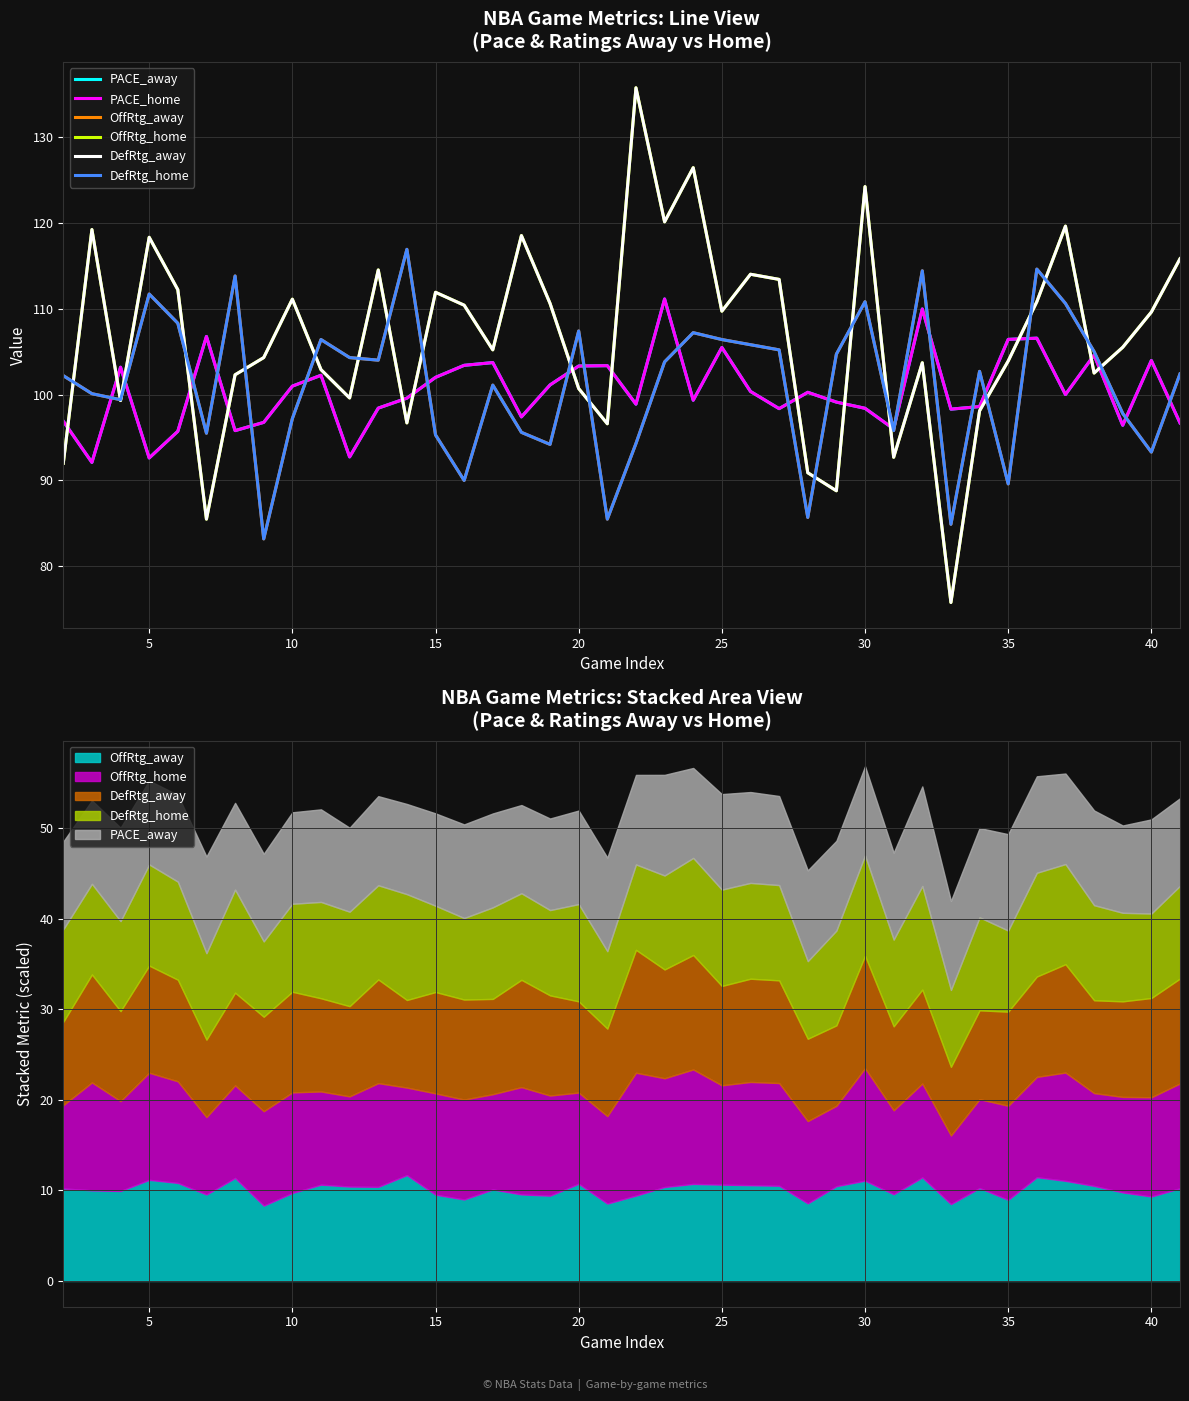

How many interior local peaks does the PACE_home series have?

12